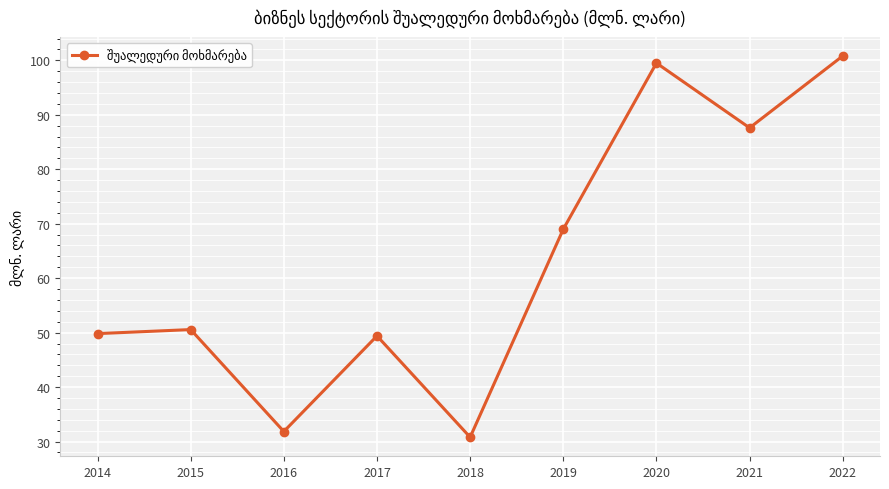

Reading right to left, transcribe all the data shown in this chart.

100.8	87.6	99.5	69.0	30.8	49.4	31.8	50.6	49.8